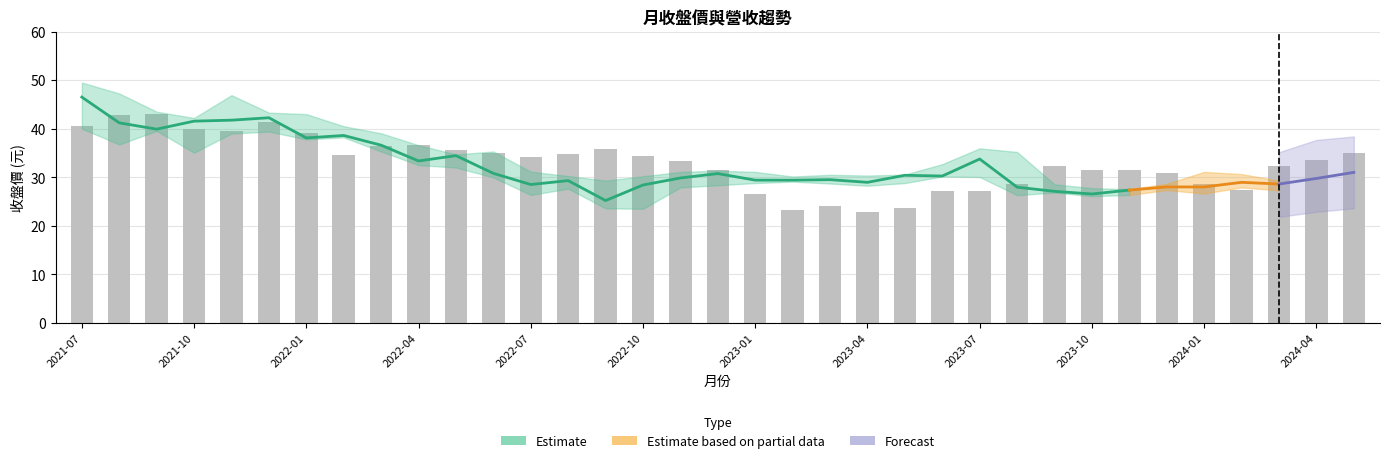

What is the approximate value of 月收盤價 at 2023-09?

27.1